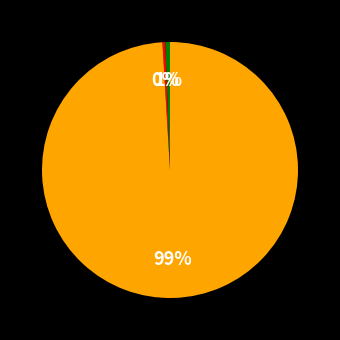

Is there a majority slice in this chart?

Yes